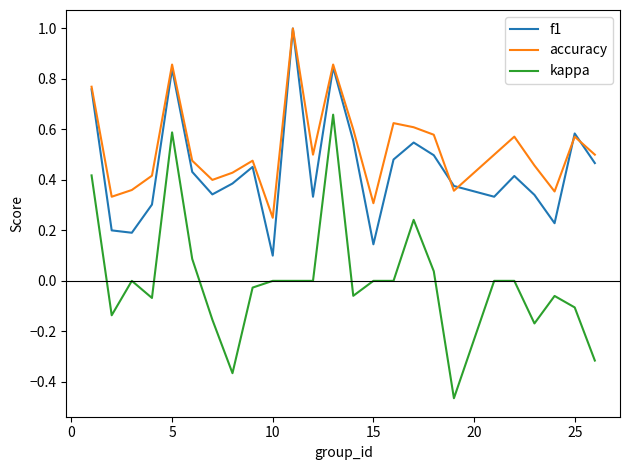

Rank the series by their average value, from highest to lowest.

accuracy, f1, kappa